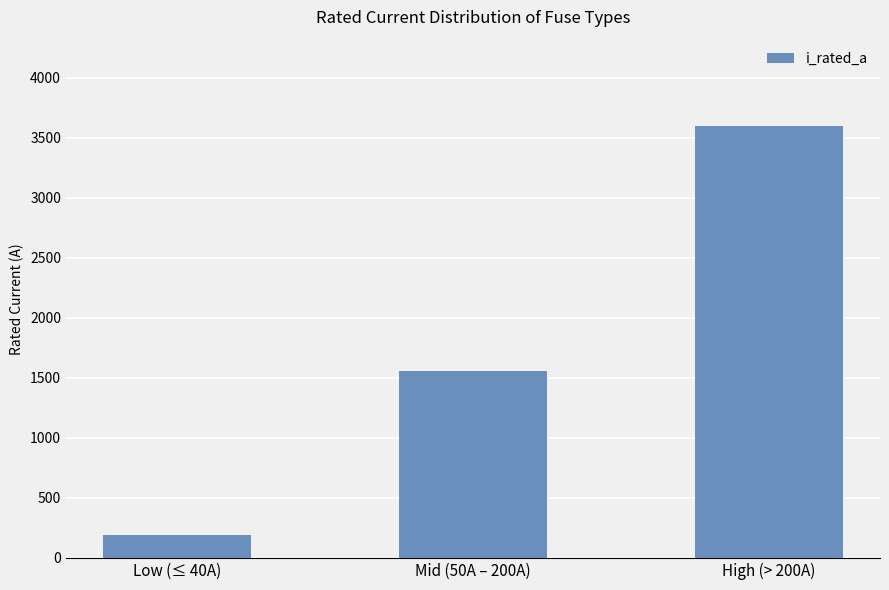

The chart shows a value of 3599.0 at High (> 200A). True or false?

True